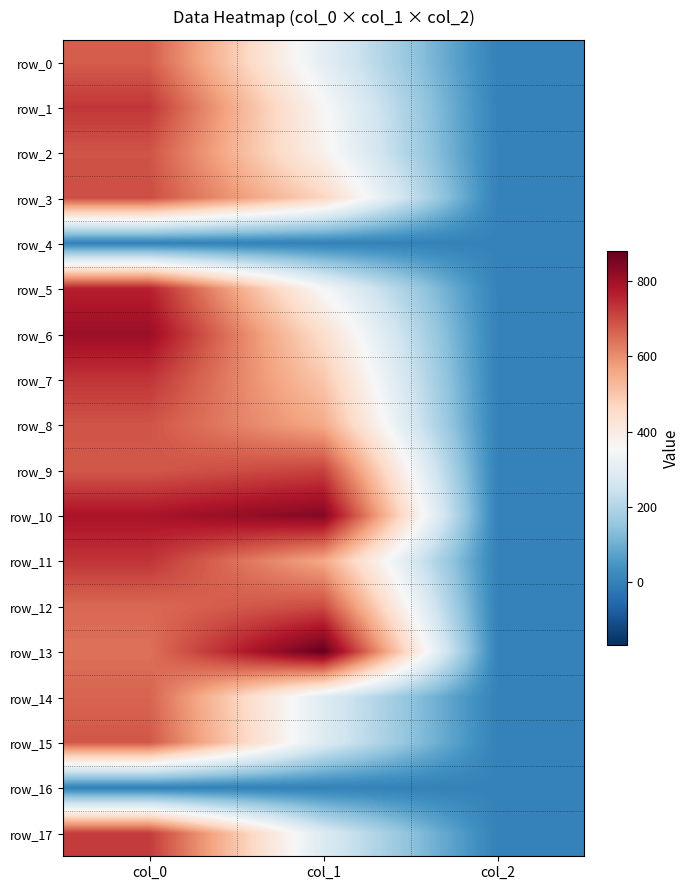

Which category has the lowest value across all series?

col_0